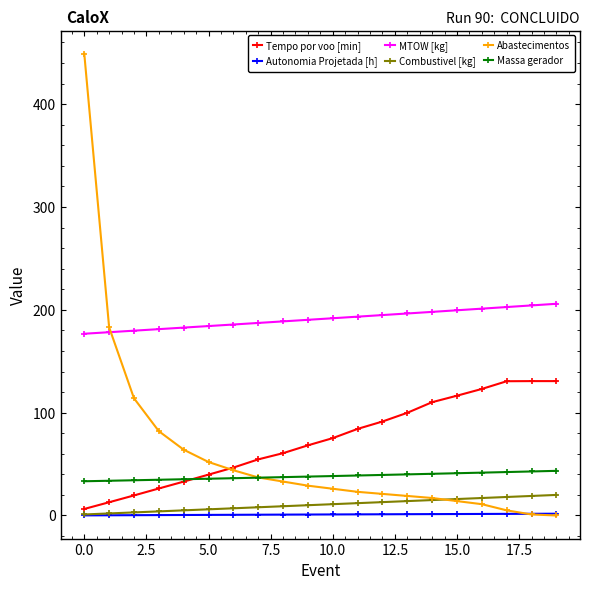

What is the sum of all Abastecimentos values?

1224.0